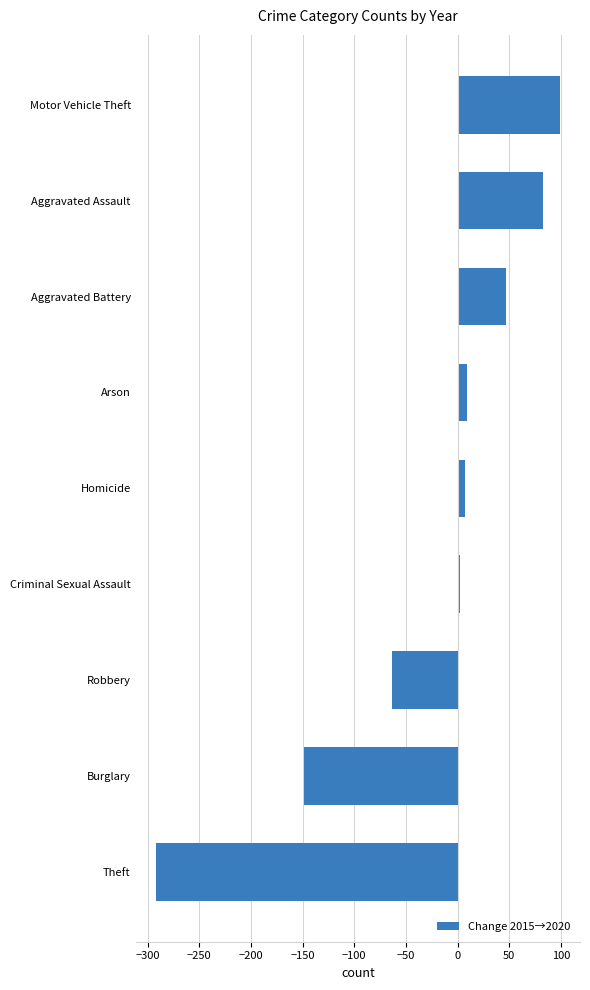

What is the change in value from Theft to Aggravated Battery?

+339